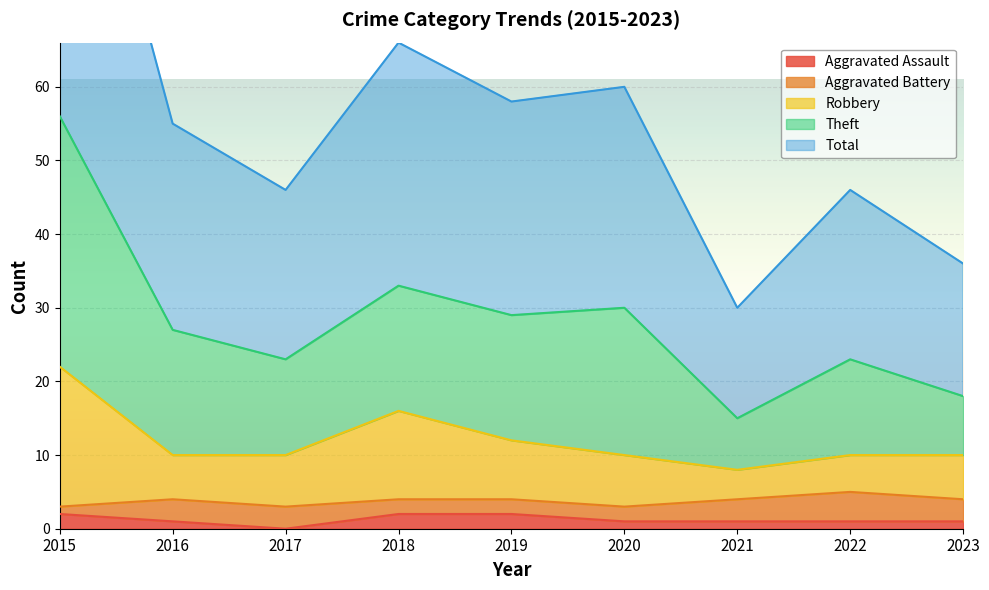

Is it true that Theft equals 21 at 2019?

False